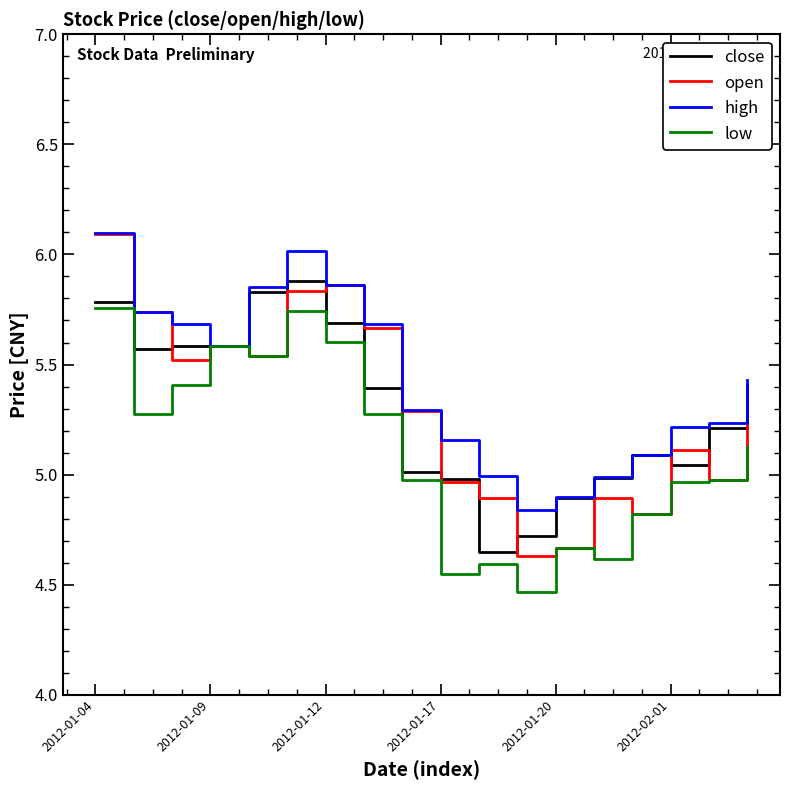

What is the maximum value for high?

6.1